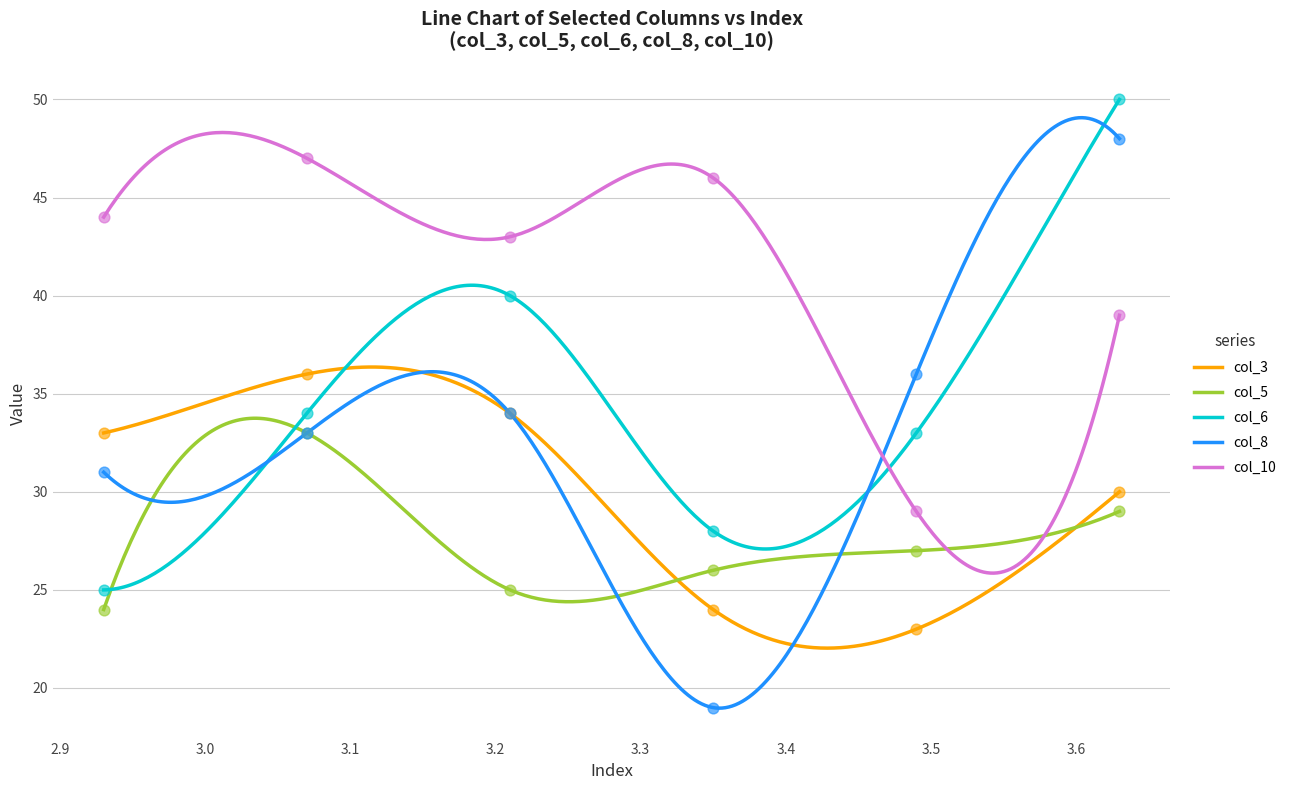

At how many categories does at least one series exceed 41?

5